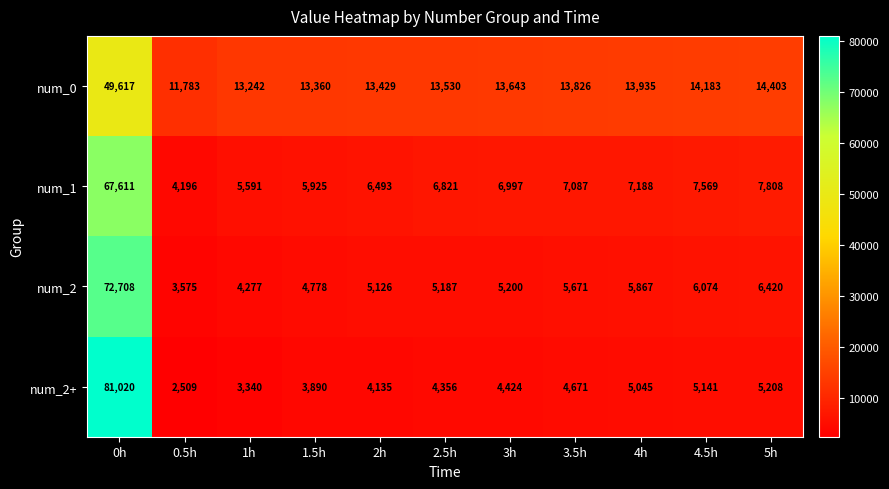

What is the sum of the num_2 values at 3h and 0h?

77908